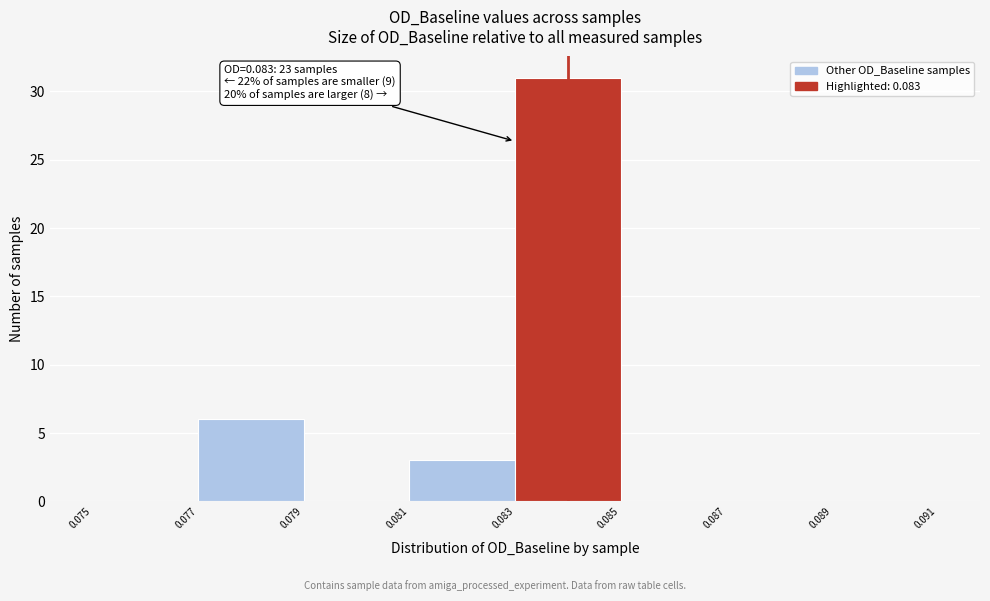

Over which range of the x-axis is the bar tallest?

0.083 to 0.085